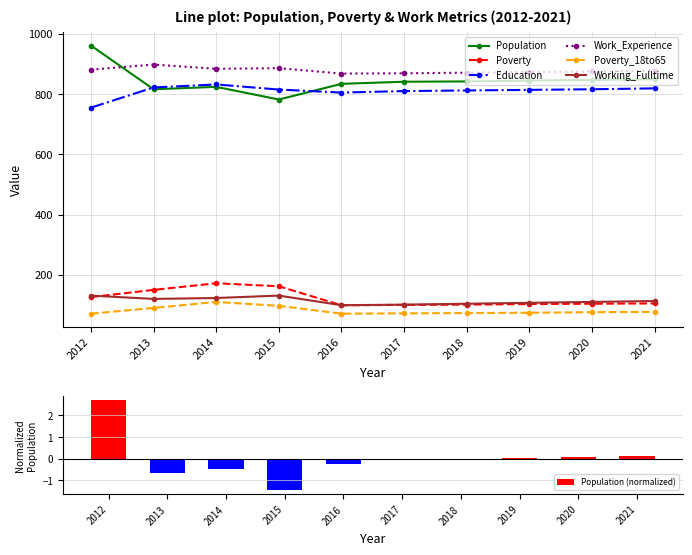

At which label does Poverty reach its minimum?

2016